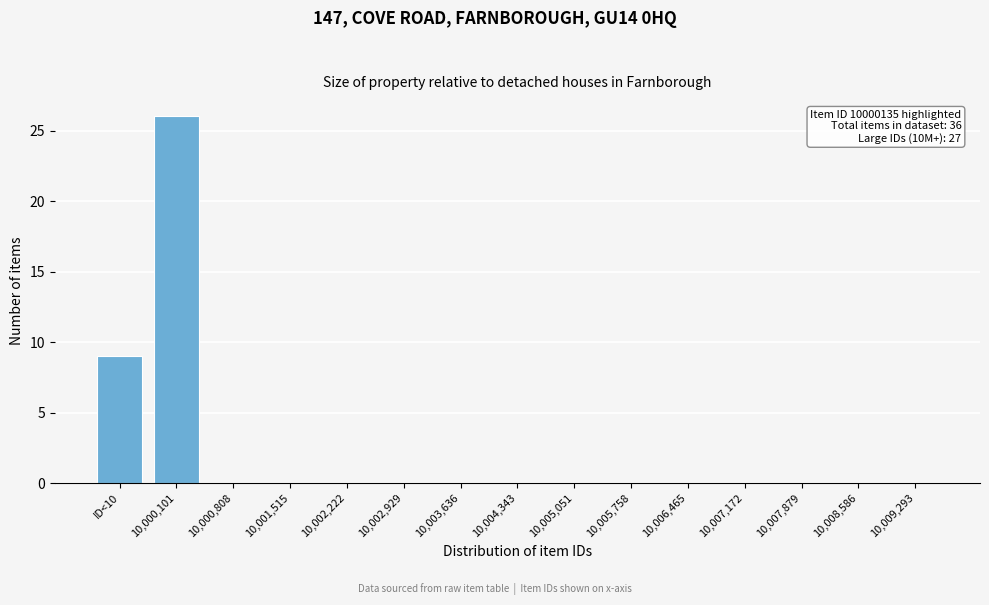

Reading left to right, transcribe all the data shown in this chart.

ID<10=9	10,000,101=26	10,000,808=0	10,001,515=0	10,002,222=0	10,002,929=0	10,003,636=0	10,004,343=0	10,005,051=0	10,005,758=0	10,006,465=0	10,007,172=0	10,007,879=0	10,008,586=0	10,009,293=0